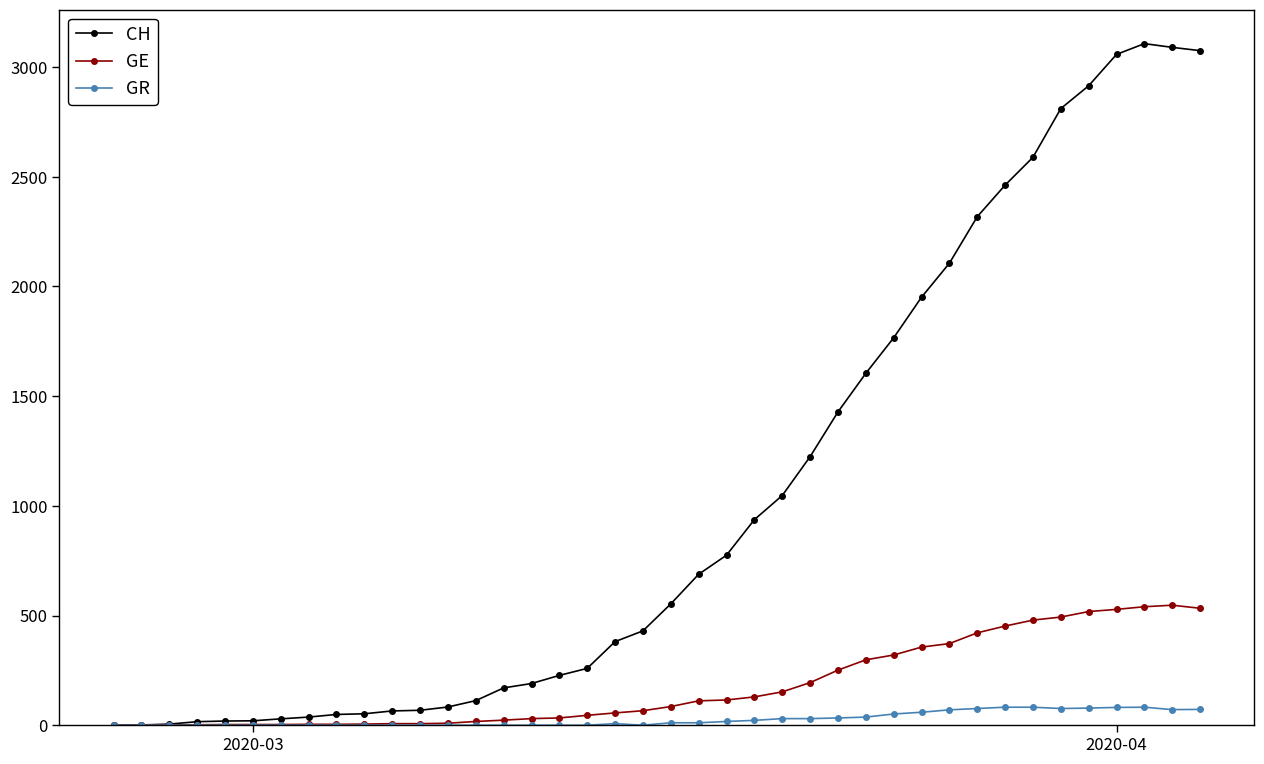

What is the highest value of the GE series?

547